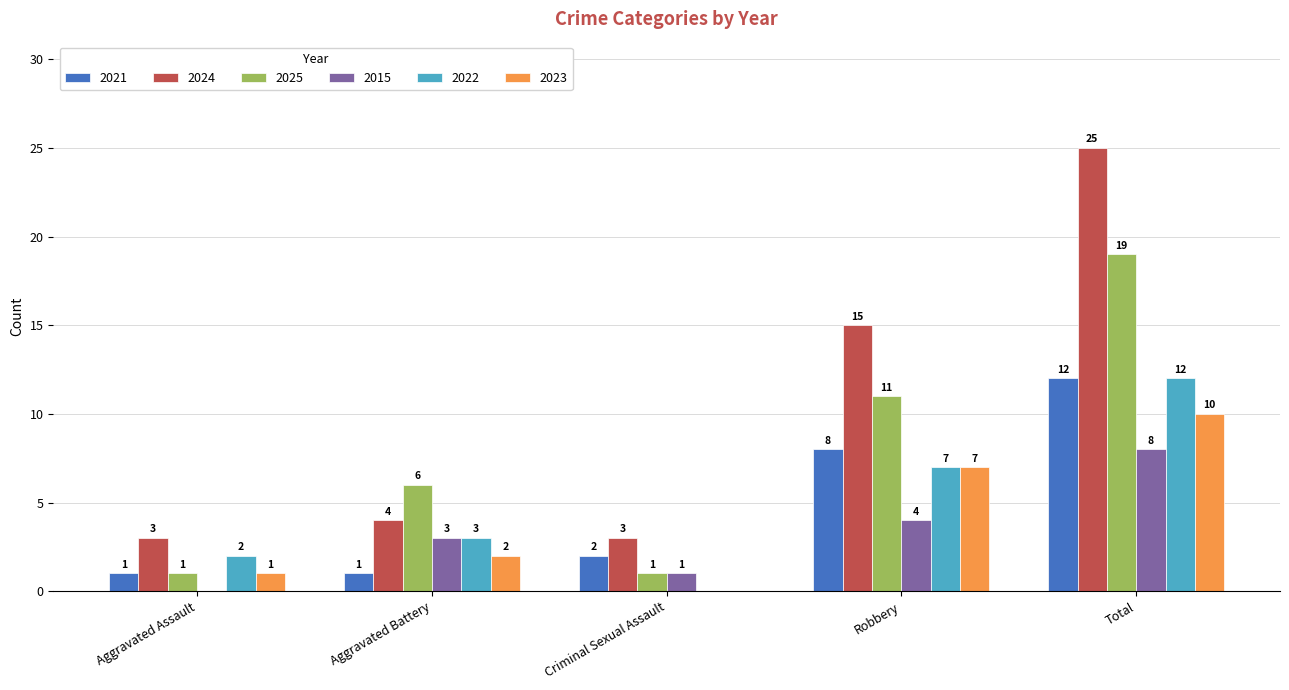

Count the number of categories in the chart.

5